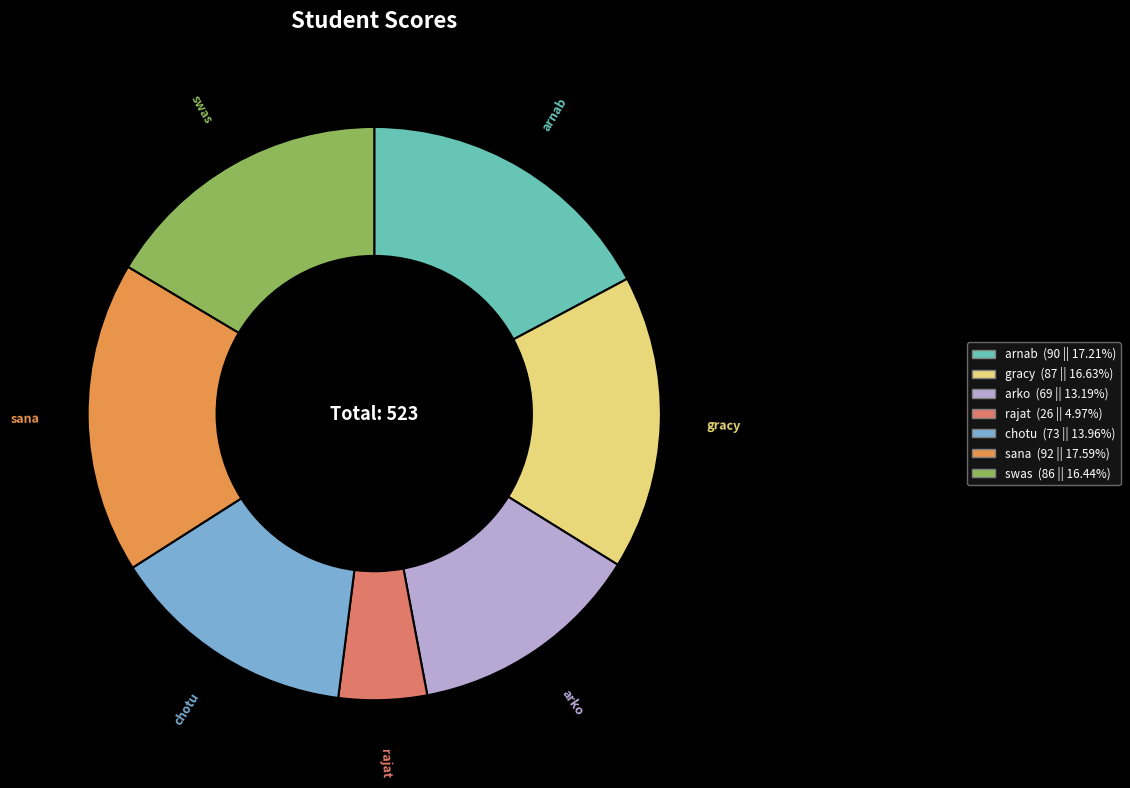

Which category has the smallest portion of the pie?

rajat